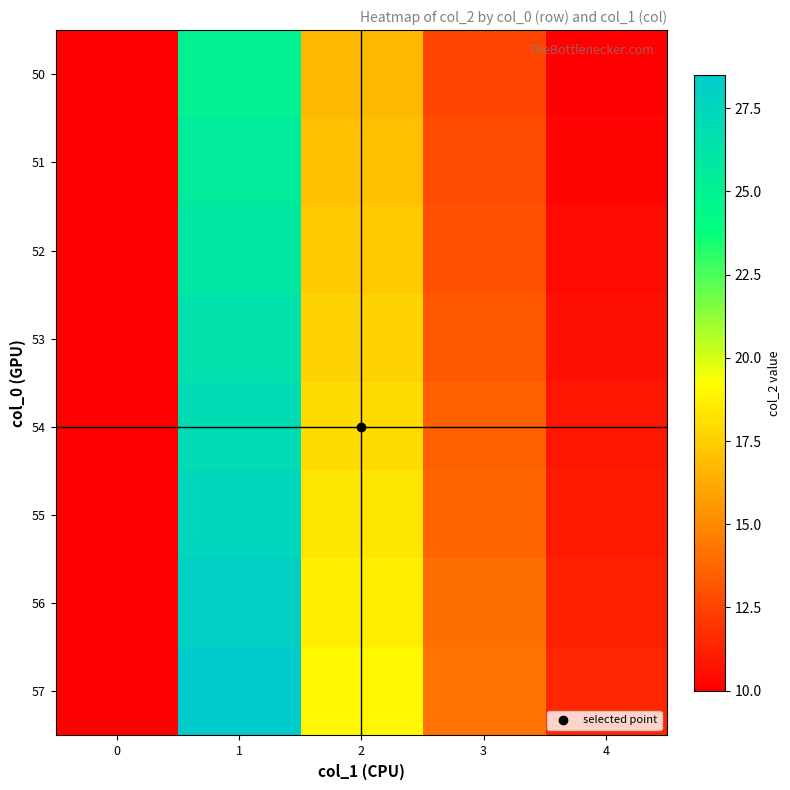

Which series changed the most between 2 and 4?

57